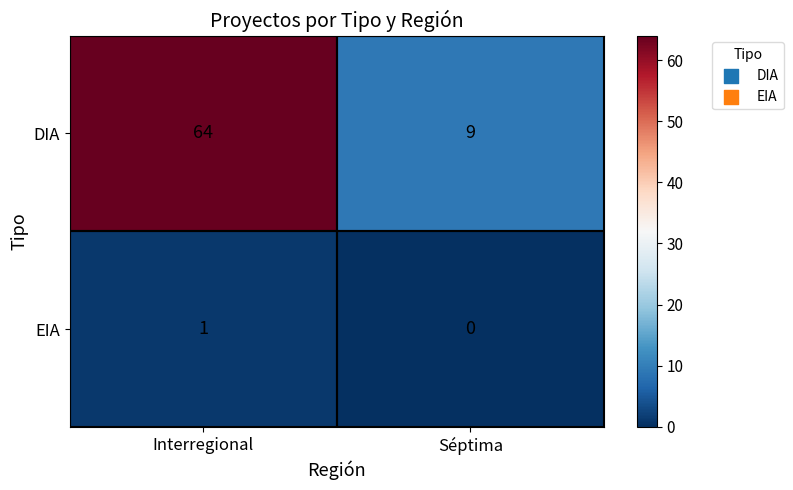

What is the sum of all DIA values?

73